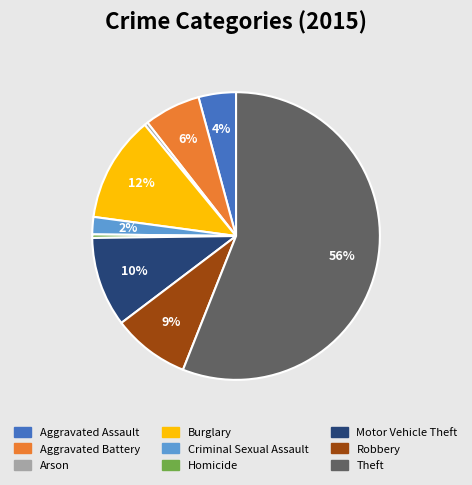

Does Aggravated Assault account for over 50% of the chart?

No